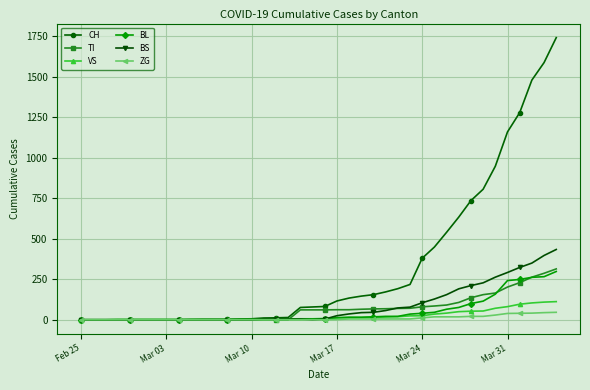

How many distinct data groups are displayed?

6